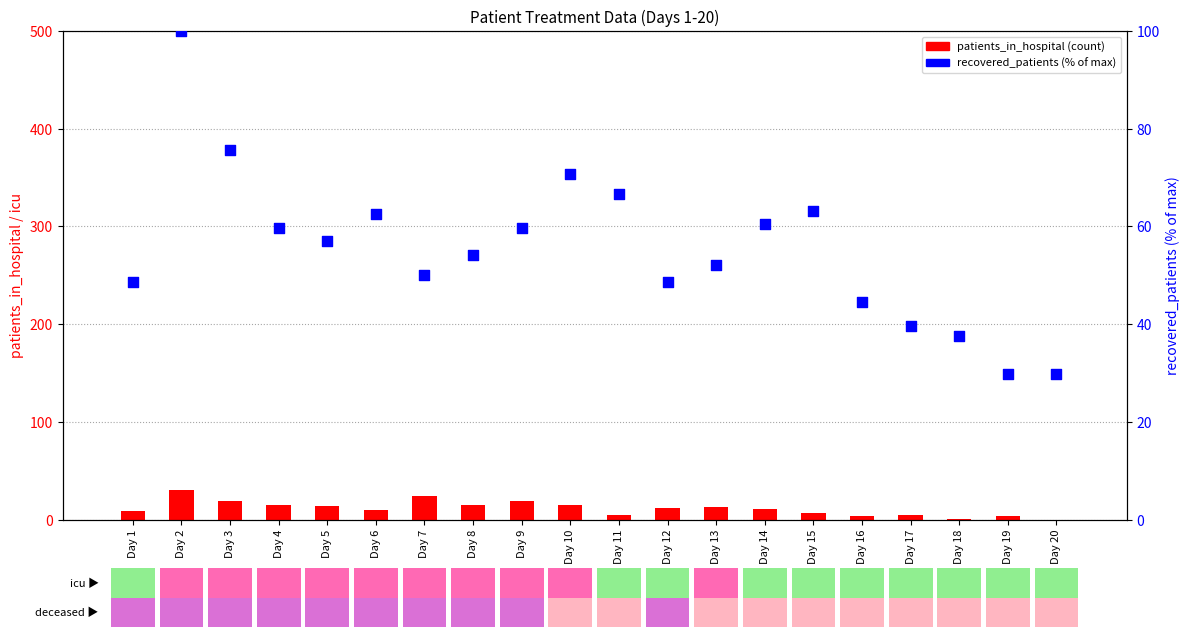

Which series has the largest Y range (max minus min)?

recovered_patients (% of max)